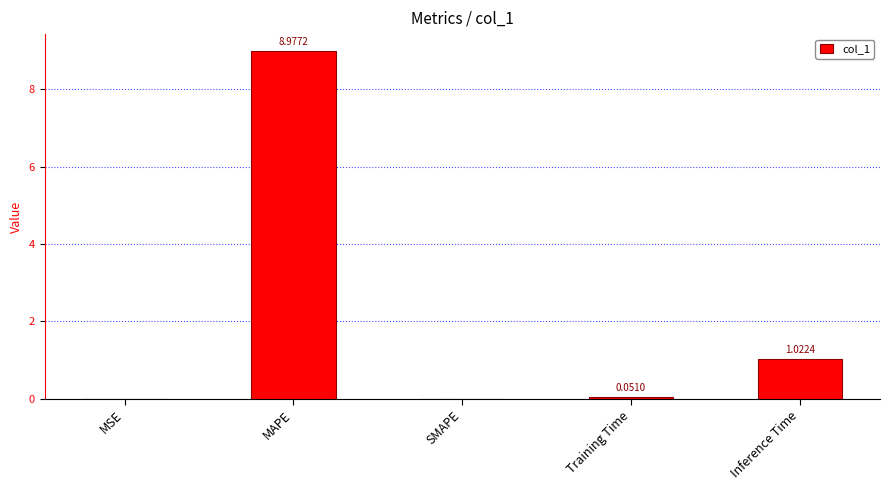

What is the sum of all values?

10.1